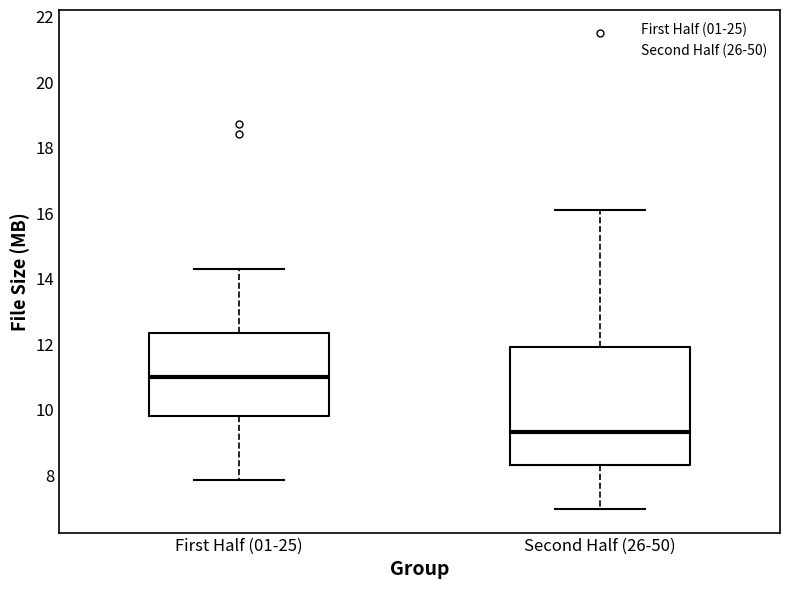

Where is the upper edge of the box for First Half (01-25) on the y-axis? The values are not printed on the chart, so give them approximately, as read against the axis.

12.4